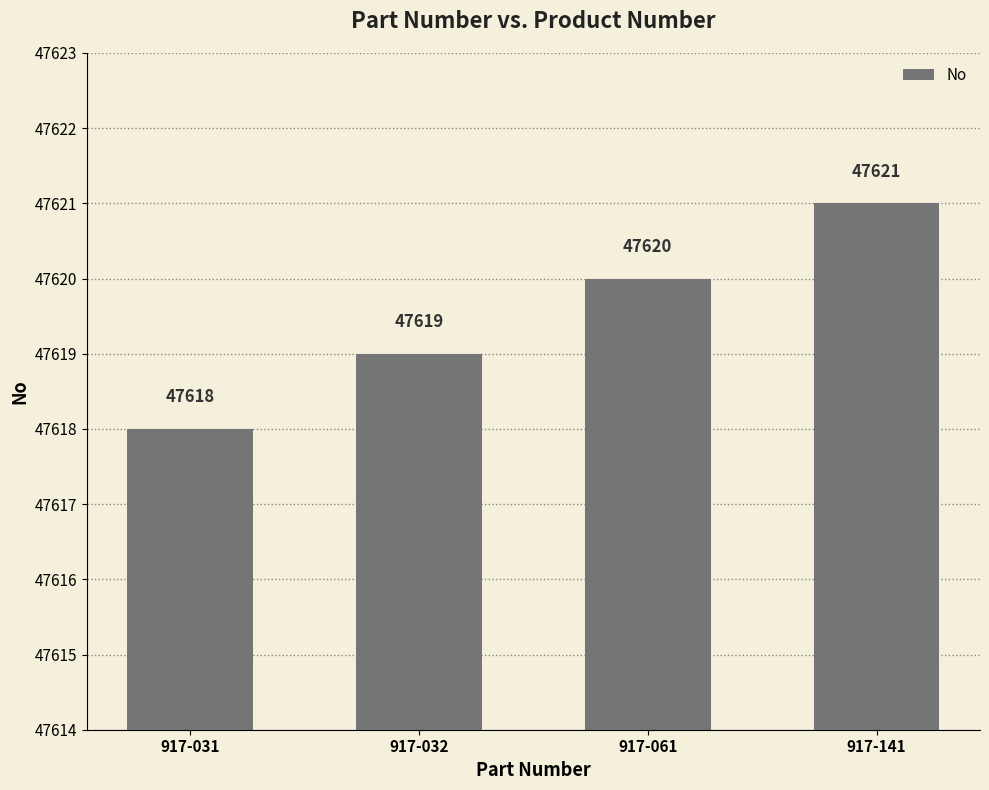

How many values are below 47620?

2